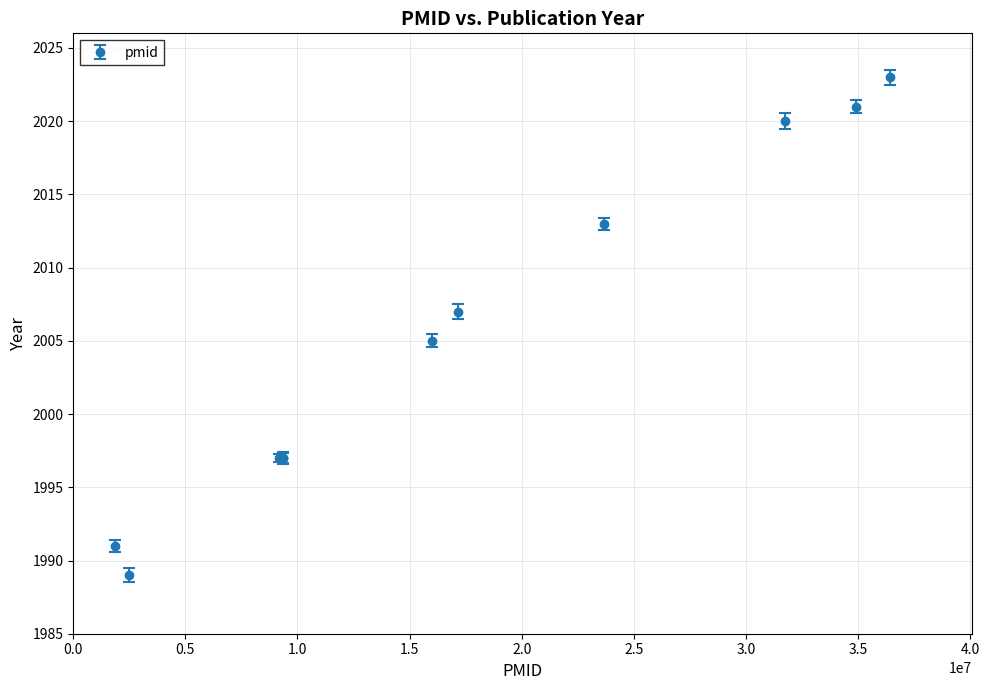

True or false: there are more than 2 points higher than both neighbors.

False